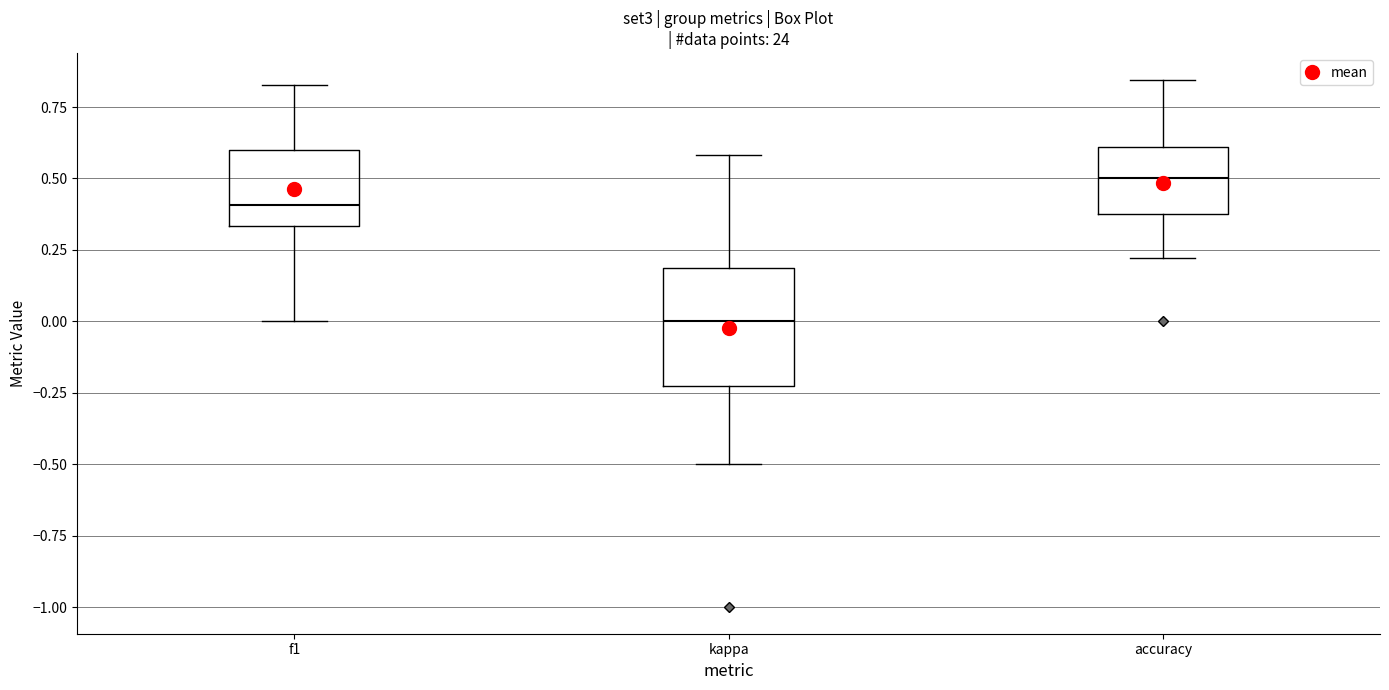

Which box's median line is the lowest?

kappa